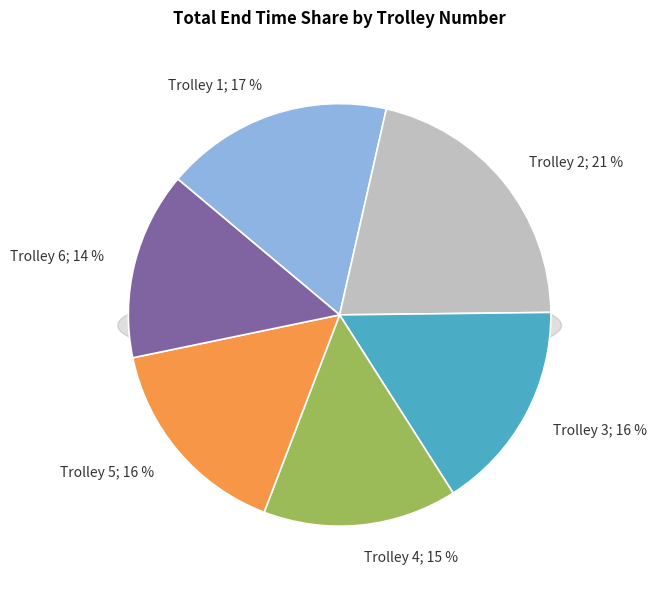

The Trolley 6 slice represents 14% of the pie. True or false?

True